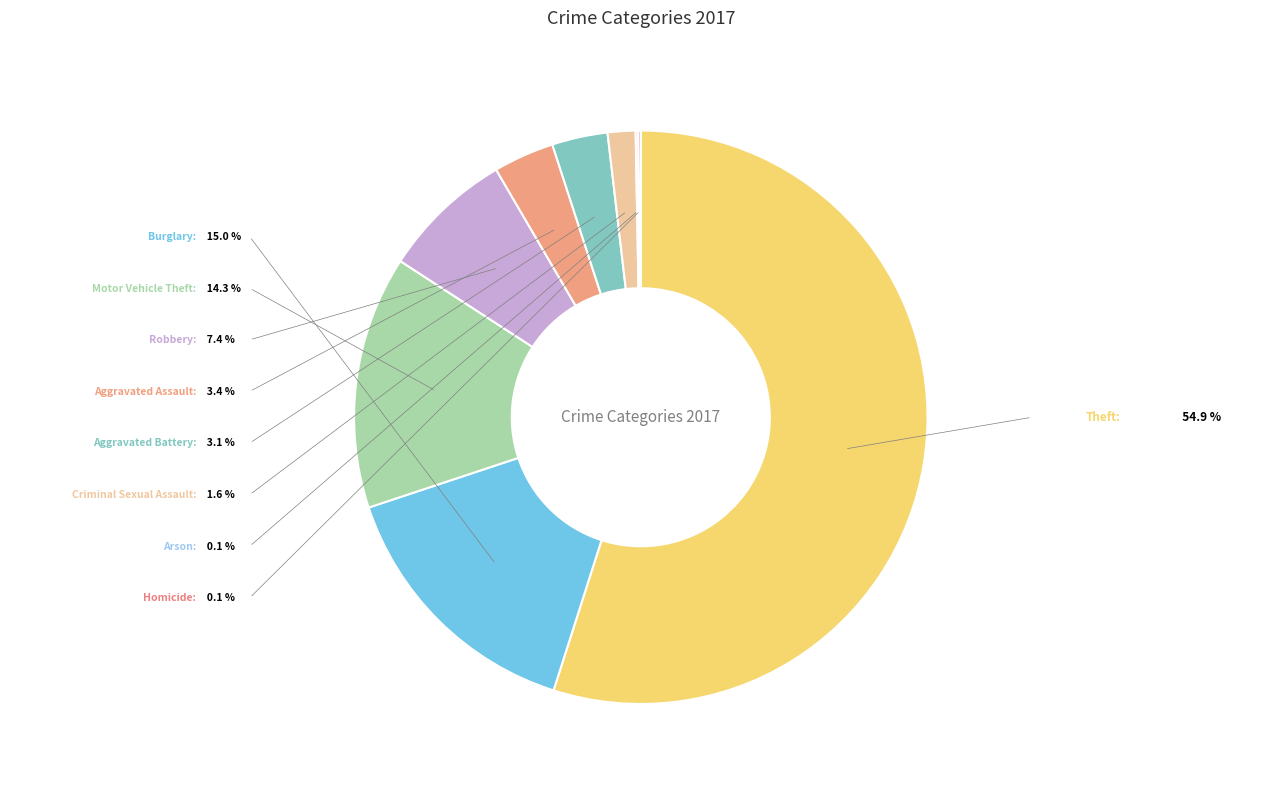

Which category has the biggest portion of the pie?

Theft